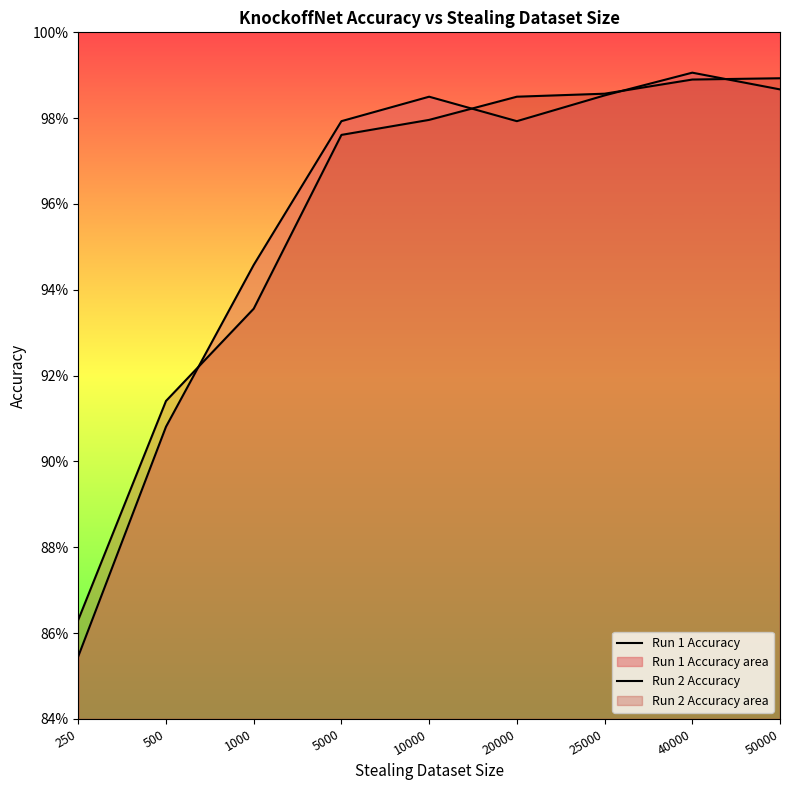

True or false: Run 1 Accuracy and Run 2 Accuracy cross at least once.

True